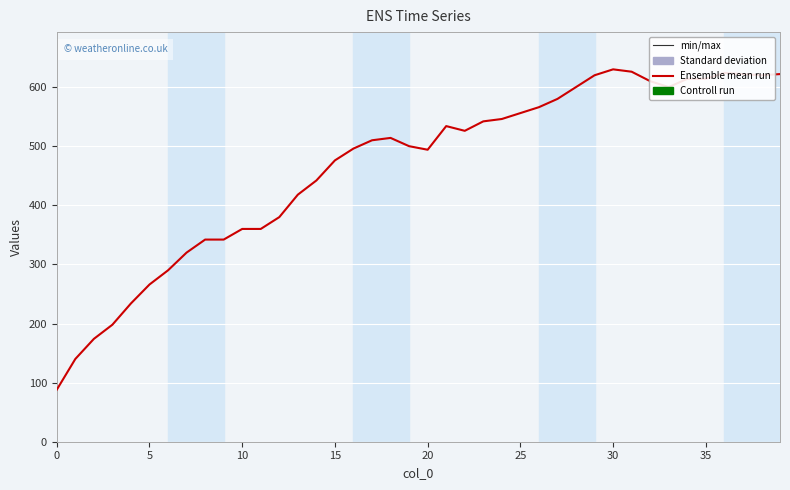

What is the greatest value displayed?

630